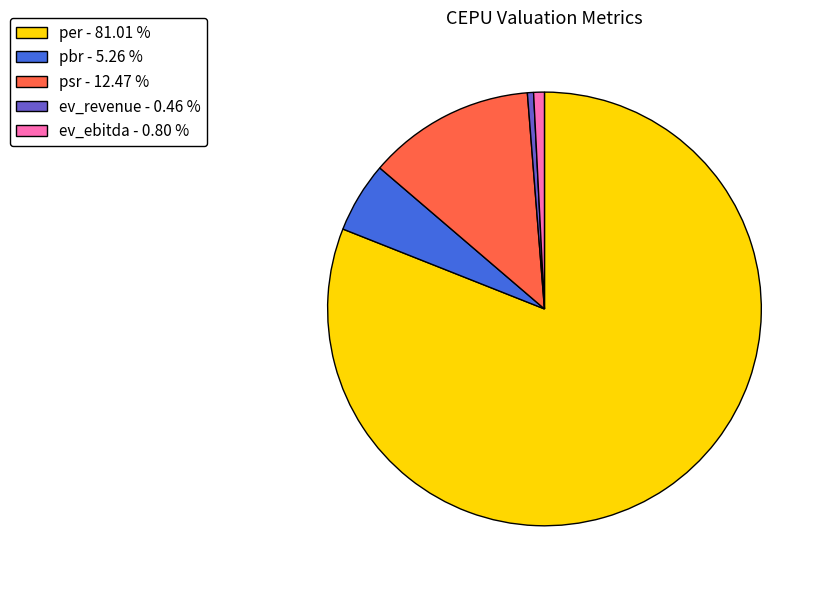

Which slice represents more than half of the pie?

per